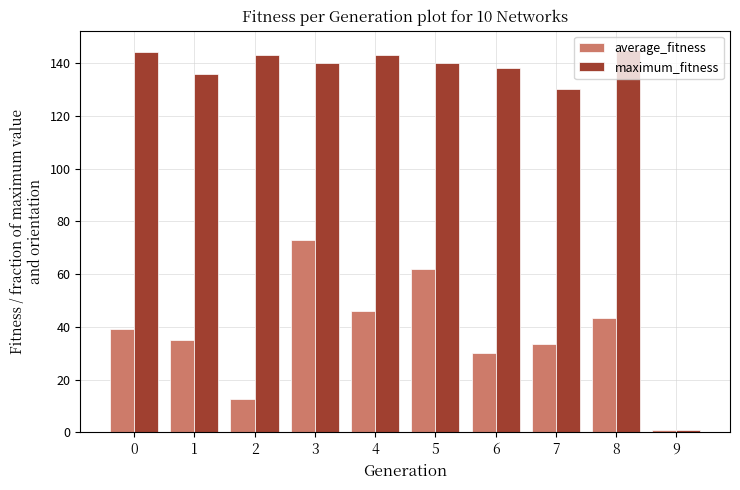

Reading left to right, transcribe all the data shown in this chart.

average_fitness: 0=39.1	1=35.2	2=12.8	3=72.9	4=46.1	5=62.0	6=30.1	7=33.3	8=43.4	9=1.0
maximum_fitness: 0=144.0	1=136.0	2=143.0	3=140.0	4=143.0	5=140.0	6=138.0	7=130.0	8=145.0	9=1.0